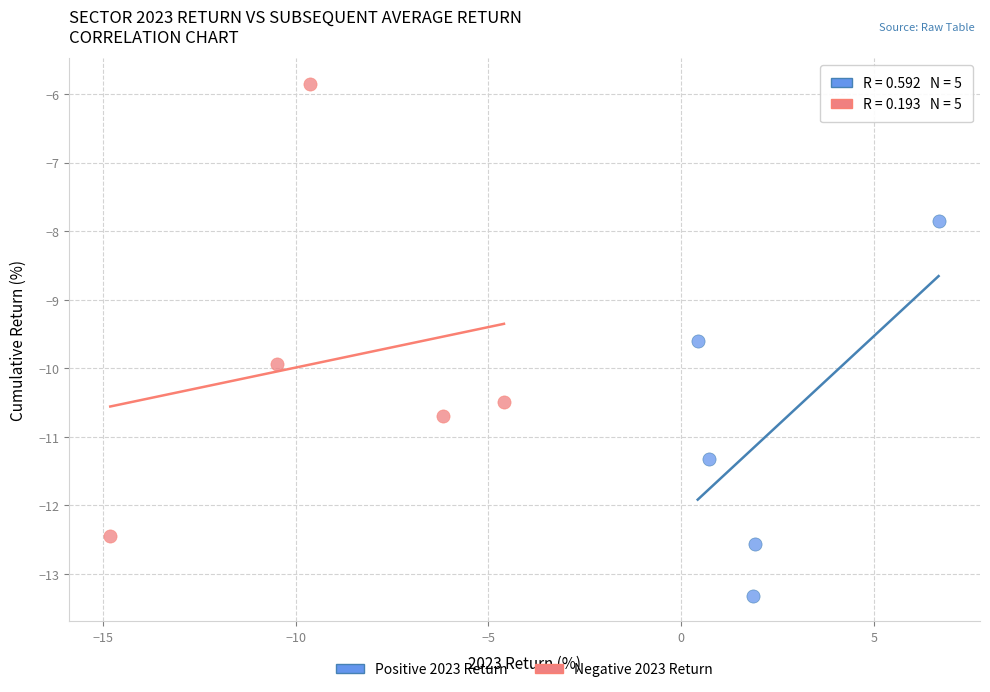

Which series reaches the minimum Y coordinate?

Positive 2023 Return